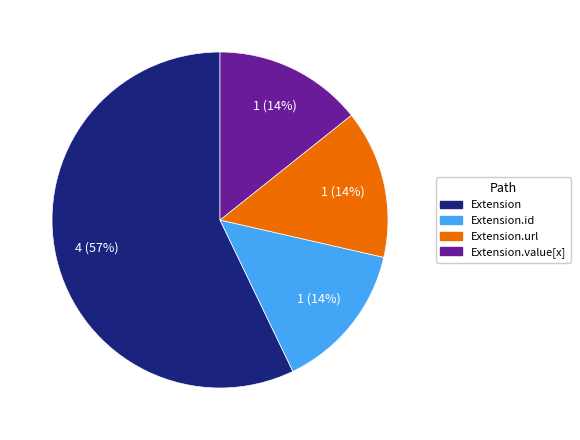

Is the sum of Extension and Extension.id greater than half?

Yes